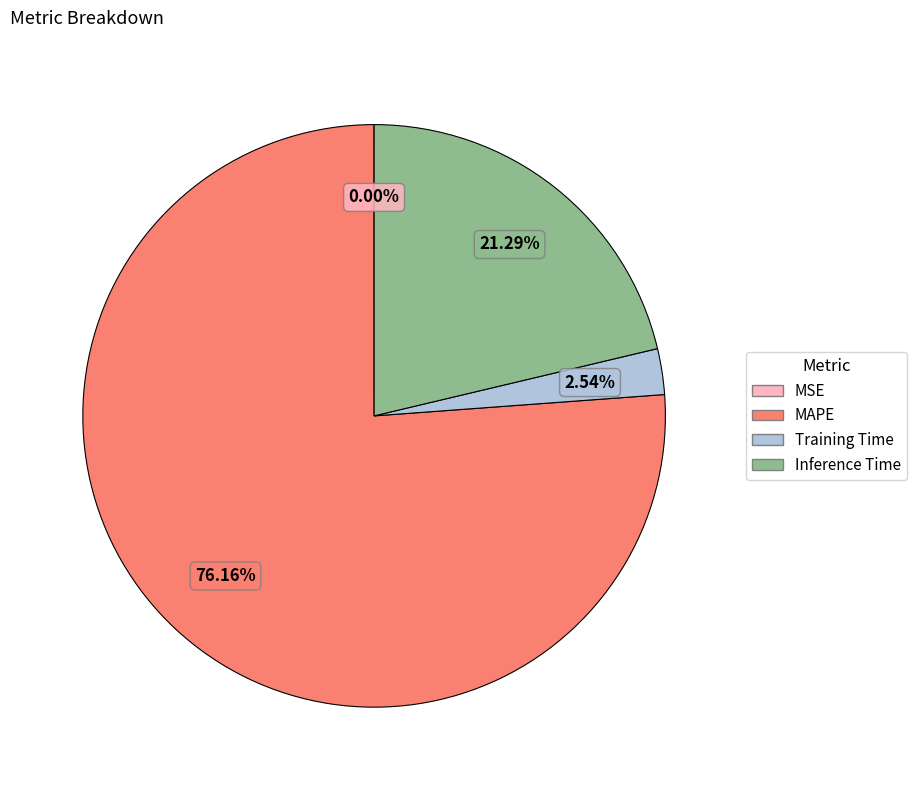

Between Training Time and MAPE, which is larger?

MAPE